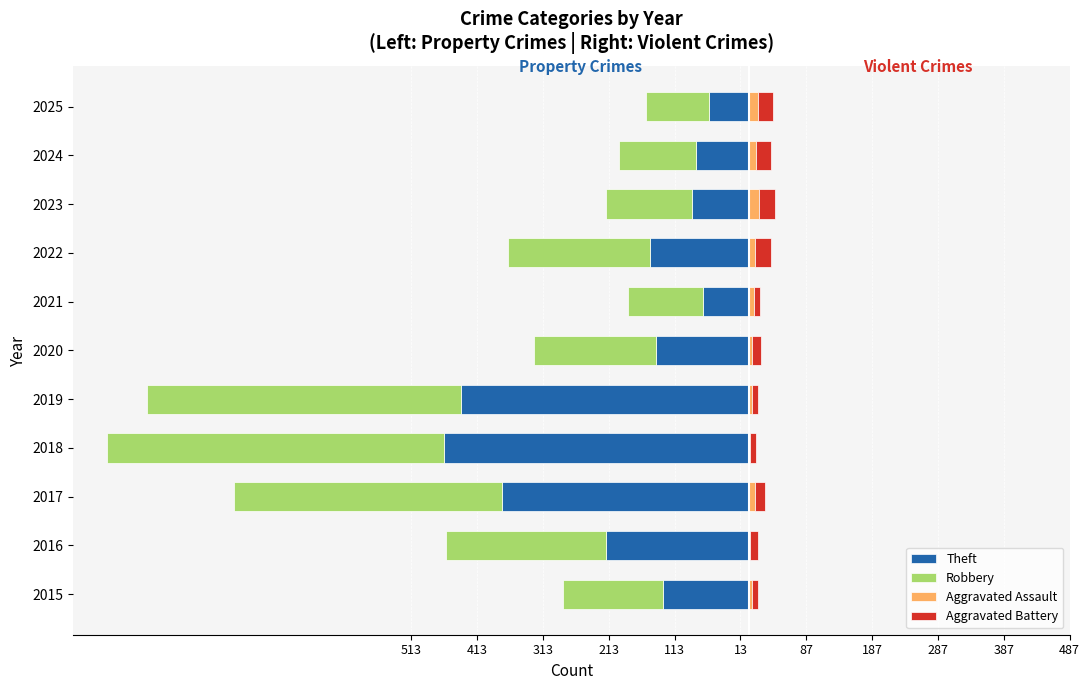

How many data points in Robbery are above -185?

5